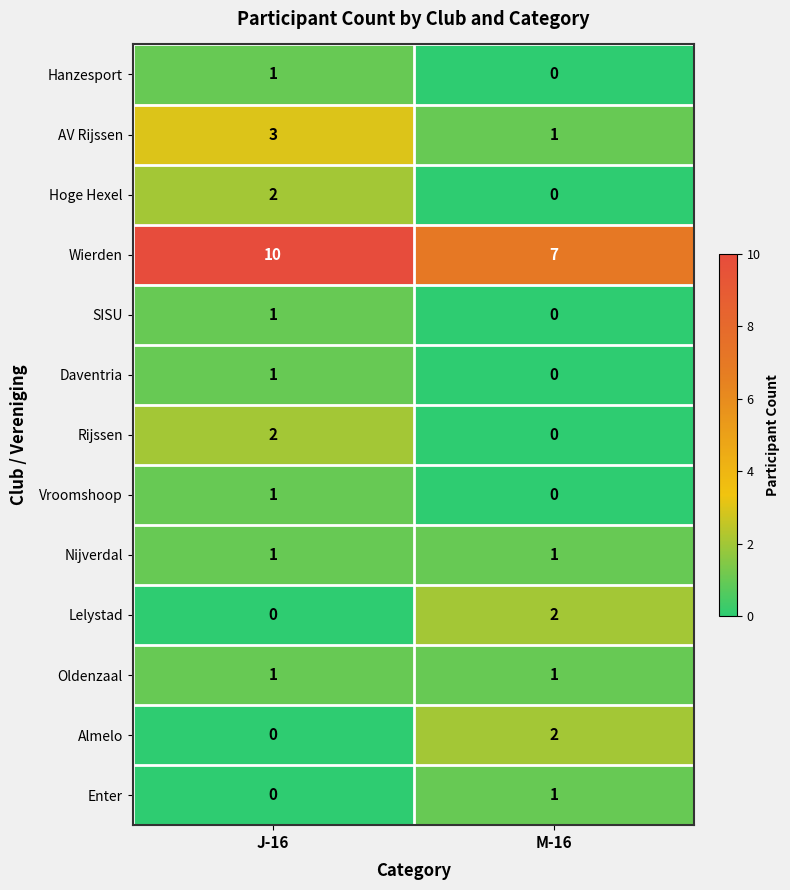

At which label is Daventria closest to 0?

M-16